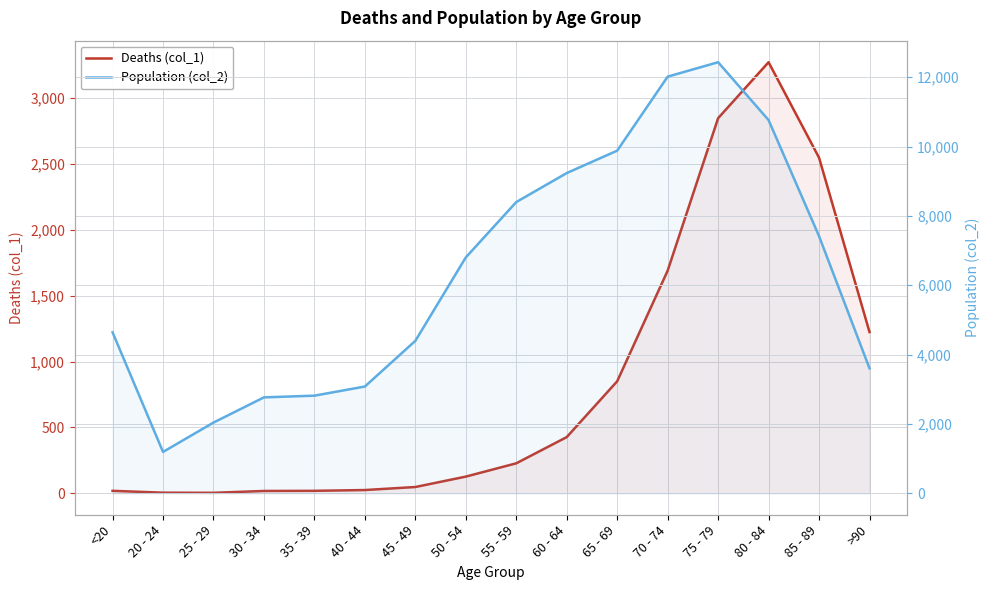

What is the sum of all Population (col_2) values?

101482